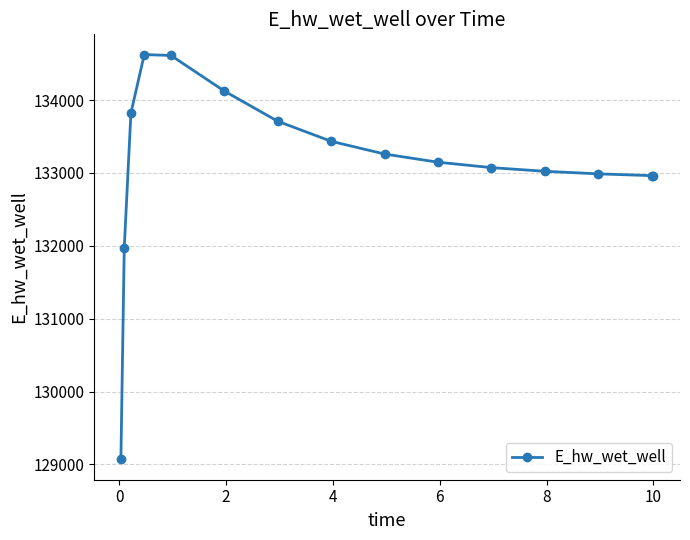

Is this an area chart (filled region under the line)?

No